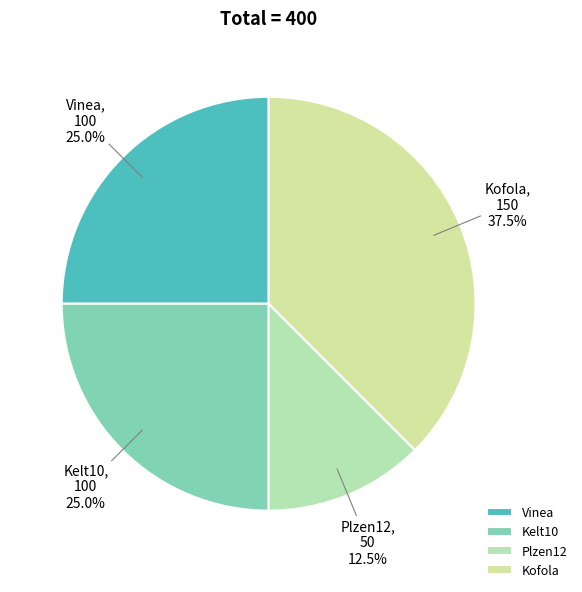

Approximately how many times larger is the value at Vinea compared to Plzen12?

2.0